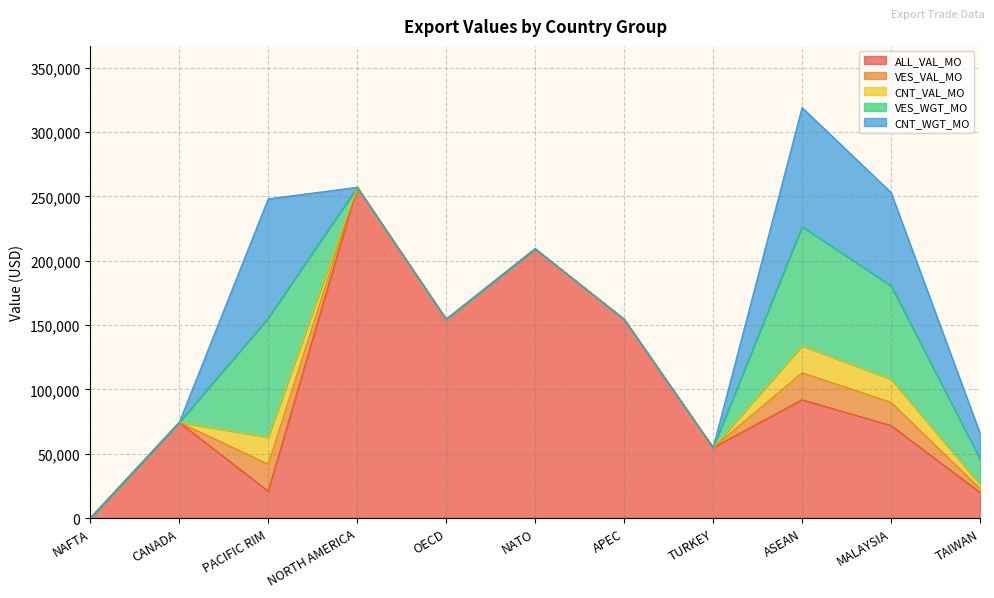

How many lines are shown in the chart?

5